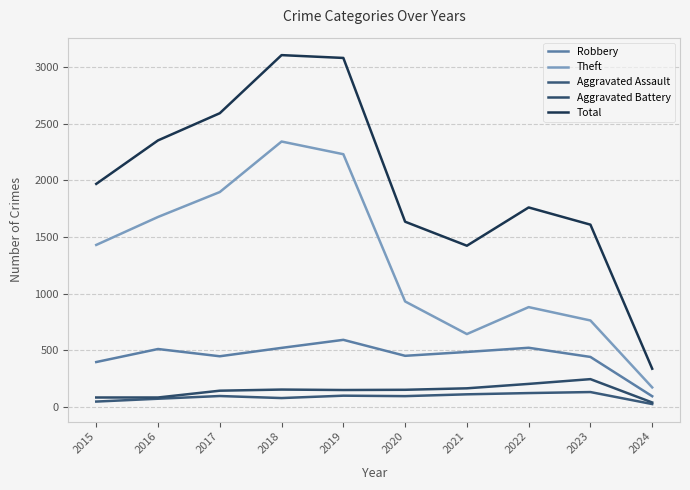

At which category is the sum across all series the highest?

2018